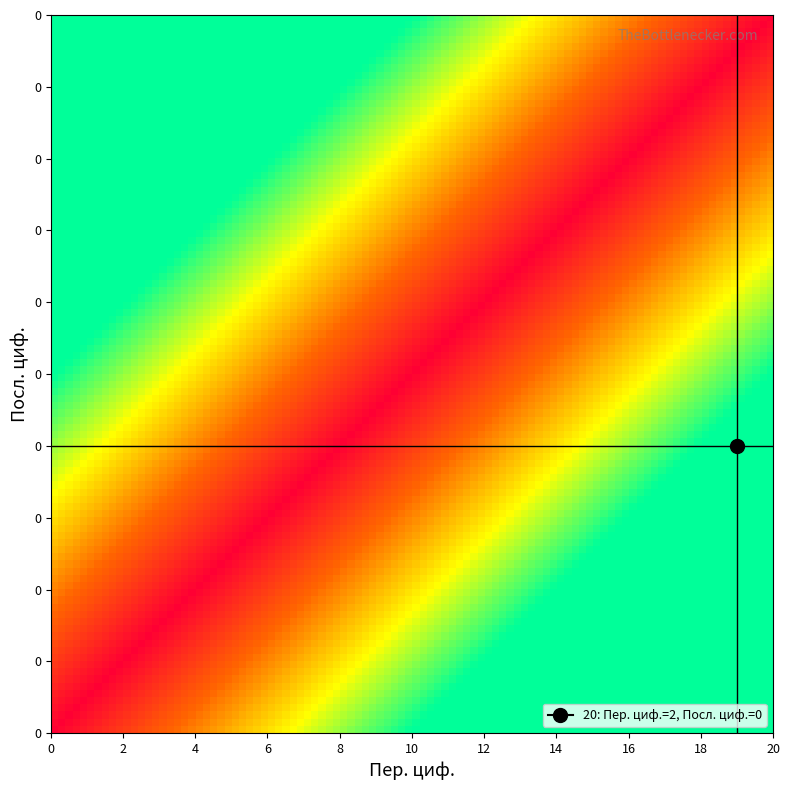

How many distinct data groups are displayed?

1